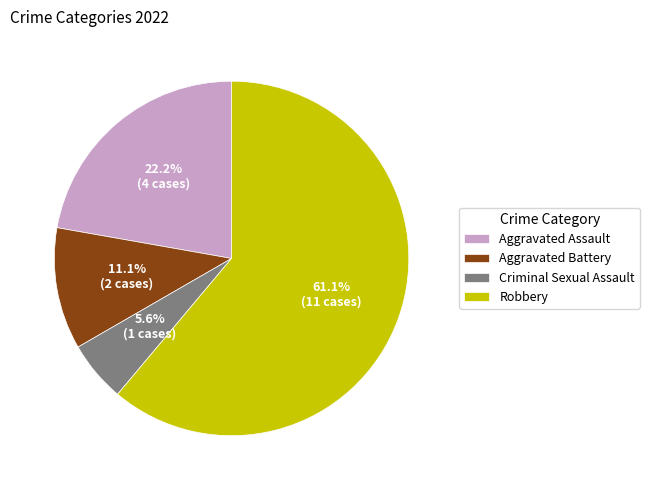

To the nearest percent, what portion does Aggravated Battery represent?

11%